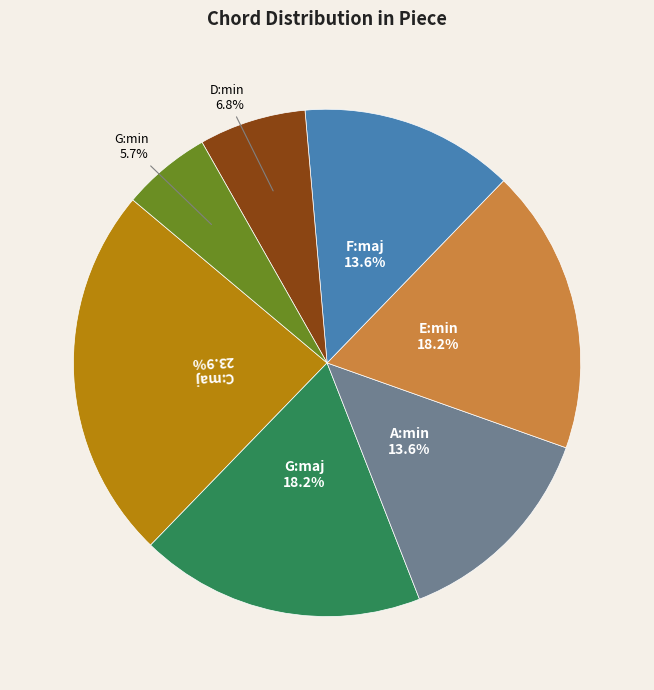

Is there any slice that represents more than half of the pie?

No